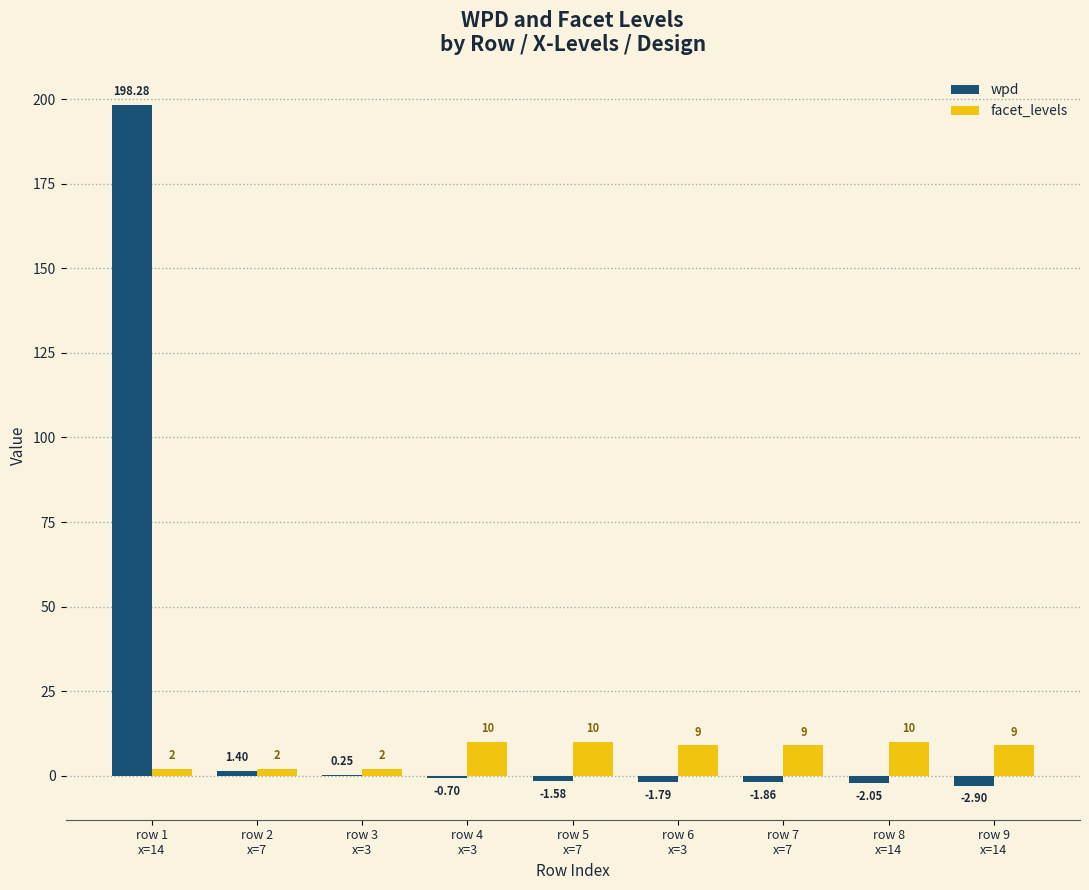

What is the sum of the wpd values at row 9
x=14 and row 7
x=7?

-4.8